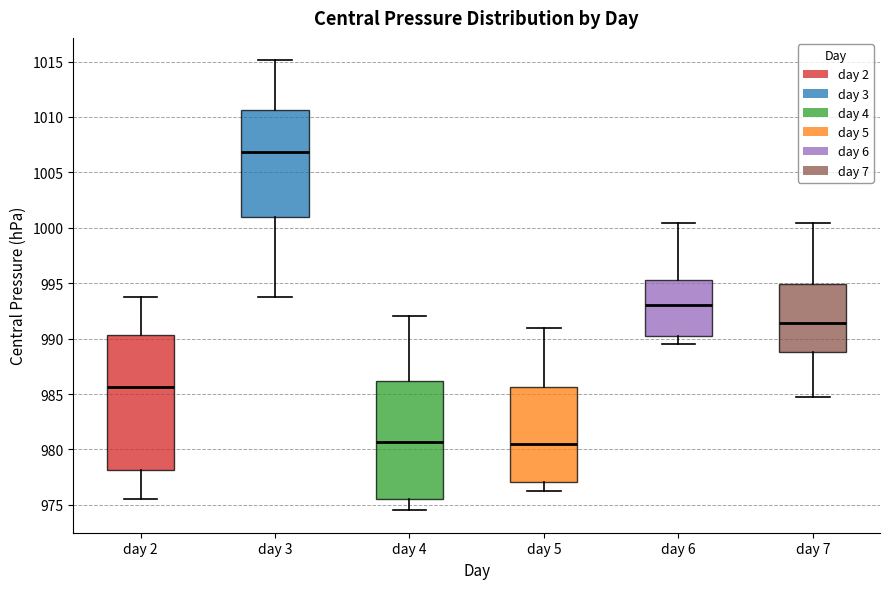

Reading left to right, read every box against the y-axis: the position of its median line, the range the box covers, and the ends of its whiskers. The values are not printed on the chart, so give them approximately, as read against the axis.

day 2: median 985.5, box 978.0 to 990.5, whiskers 975.5 to 993.5
day 3: median 1007.0, box 1001.0 to 1010.5, whiskers 993.5 to 1015.0
day 4: median 980.5, box 975.5 to 986.0, whiskers 974.5 to 992.0
day 5: median 980.5, box 977.0 to 985.5, whiskers 976.5 to 991.0
day 6: median 993.0, box 990.0 to 995.5, whiskers 989.5 to 1000.5
day 7: median 991.5, box 989.0 to 995.0, whiskers 984.5 to 1000.5